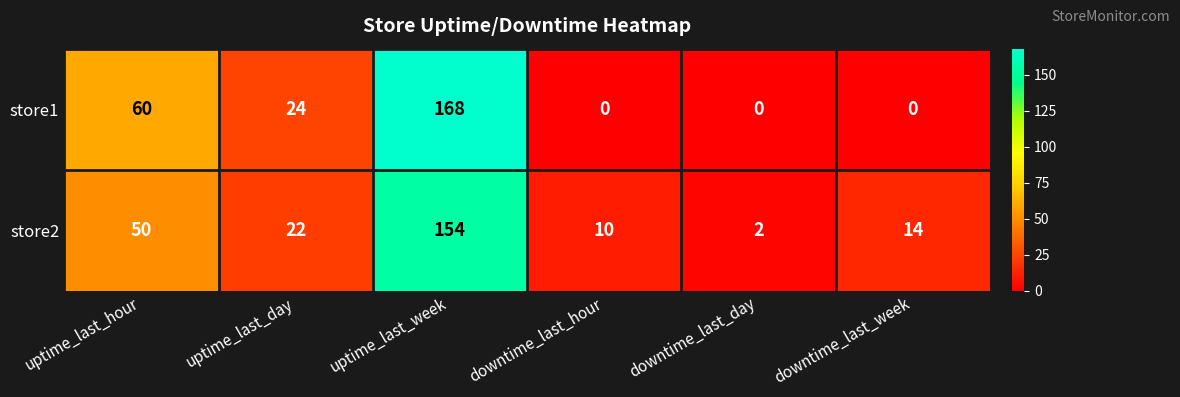

The store1 series shows 24 at uptime_last_day. True or false?

True